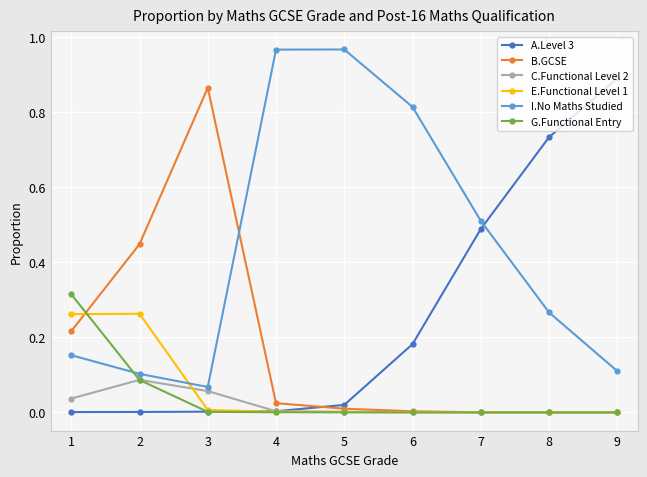

Between 1 and 3, which series saw the biggest shift?

B.GCSE